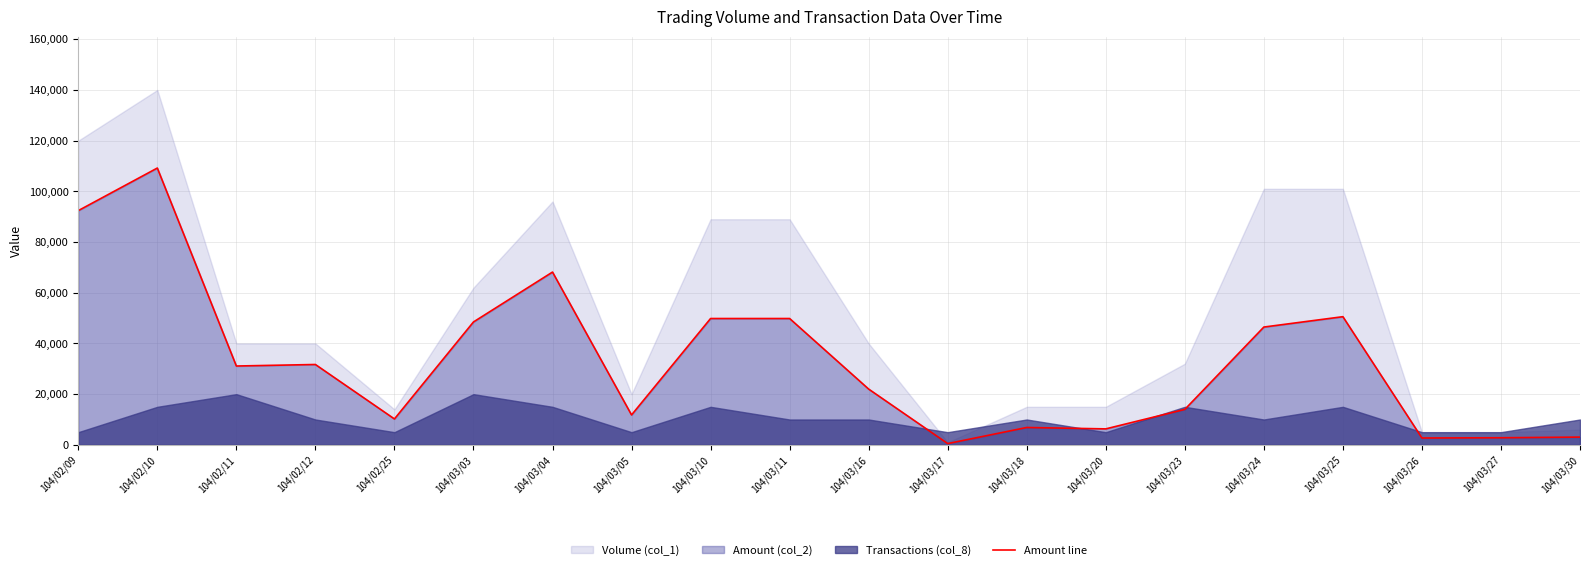

What is the highest value of the Amount line series?

109200